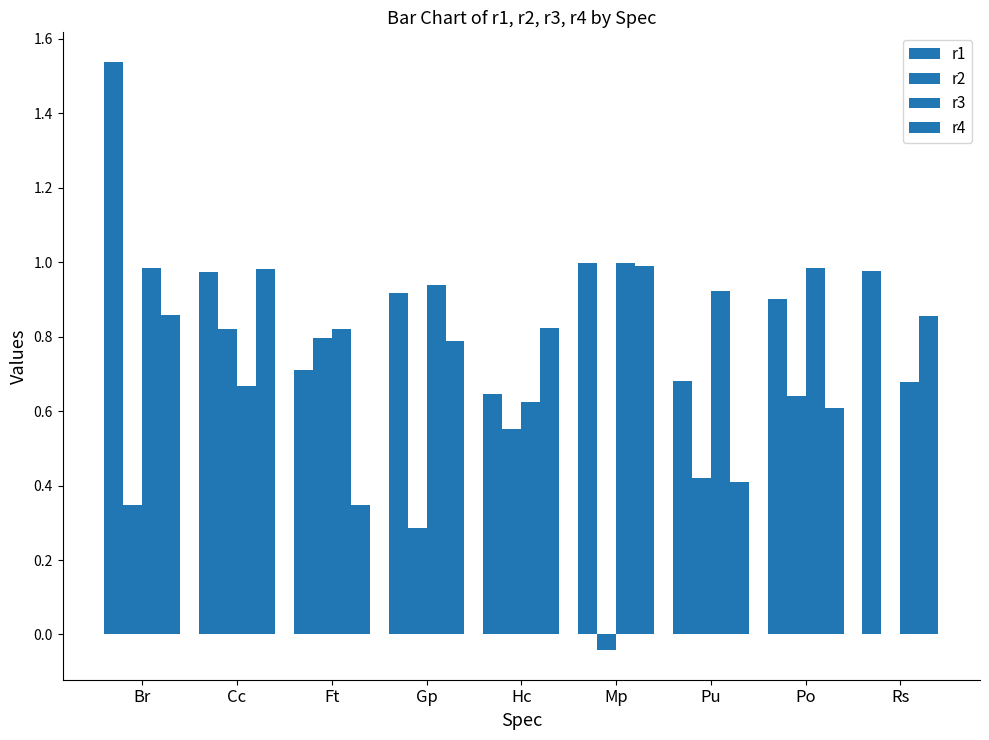

What is the value of the r1 bar at the 4th from the left?

0.9